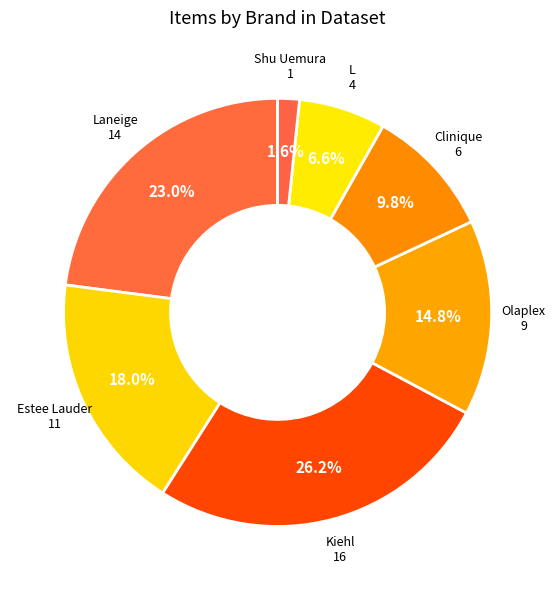

Count the number of slices in the pie.

7